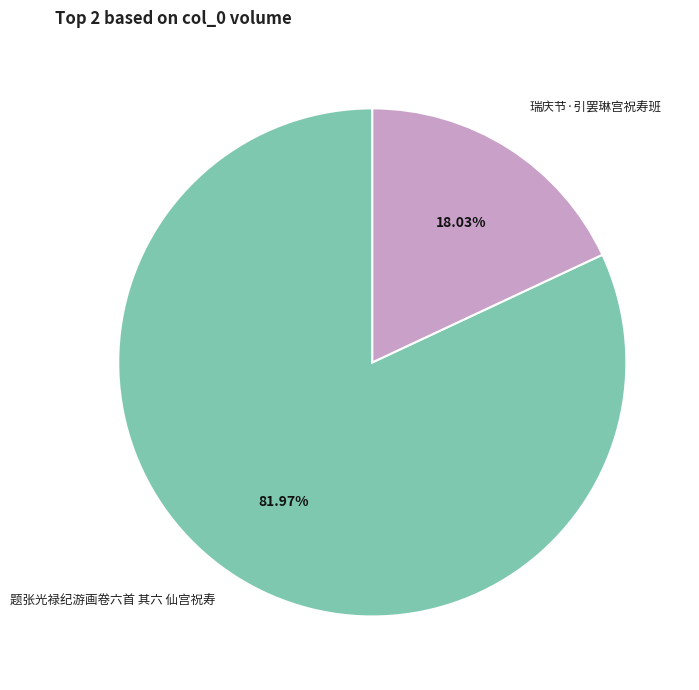

Approximately how many times larger is the value at 题张光禄纪游画卷六首 其六 仙宫祝寿 compared to 瑞庆节·引罢琳宫祝寿班?

4.5